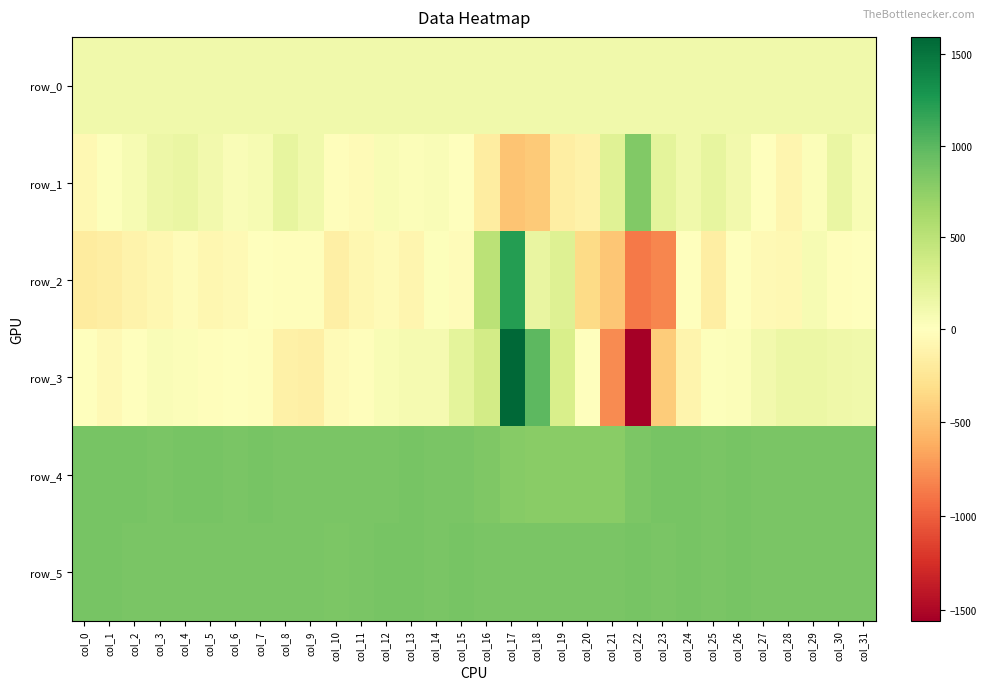

Which series has the largest total across all categories?

row_5